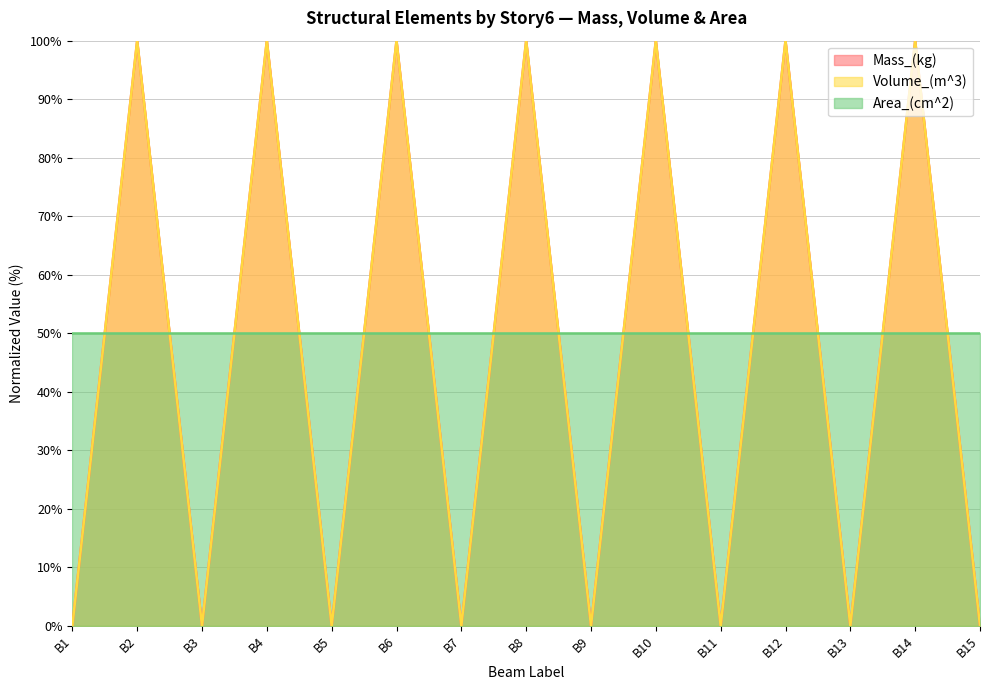

Rank the categories by Mass_(kg) value from lowest to highest.

B1, B3, B5, B7, B9, B11, B13, B15, B2, B4, B6, B8, B10, B12, B14